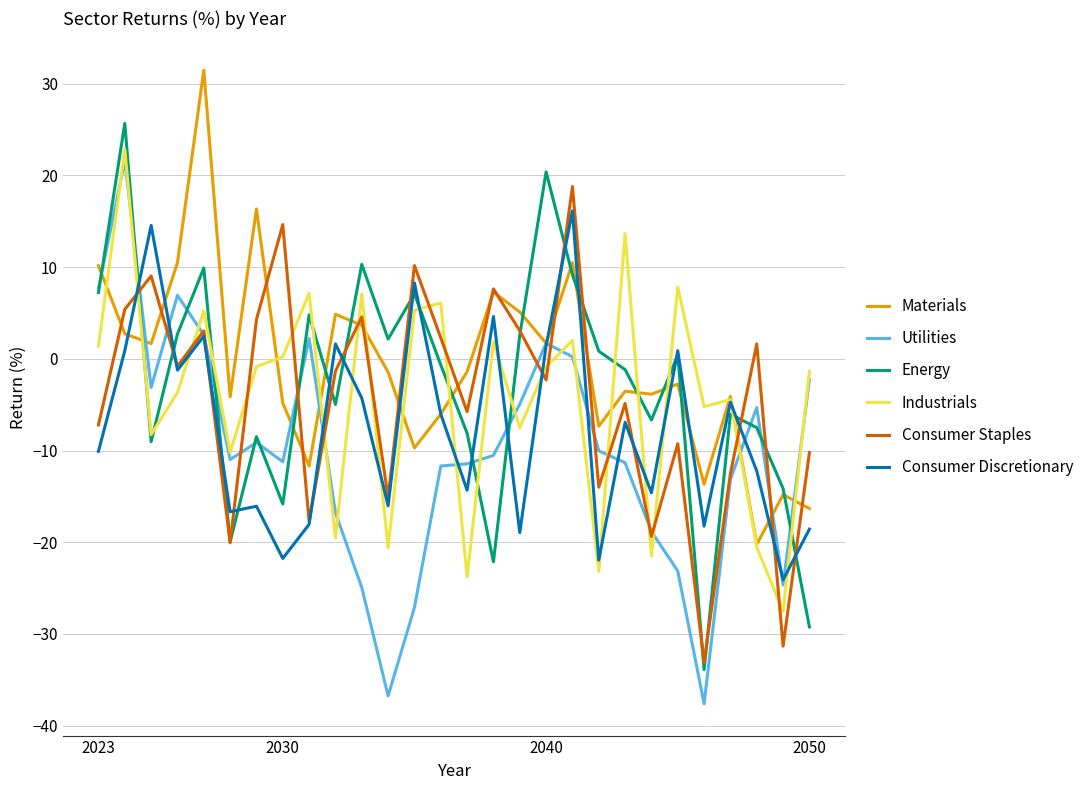

True or false: Energy and Industrials intersect in this chart.

True